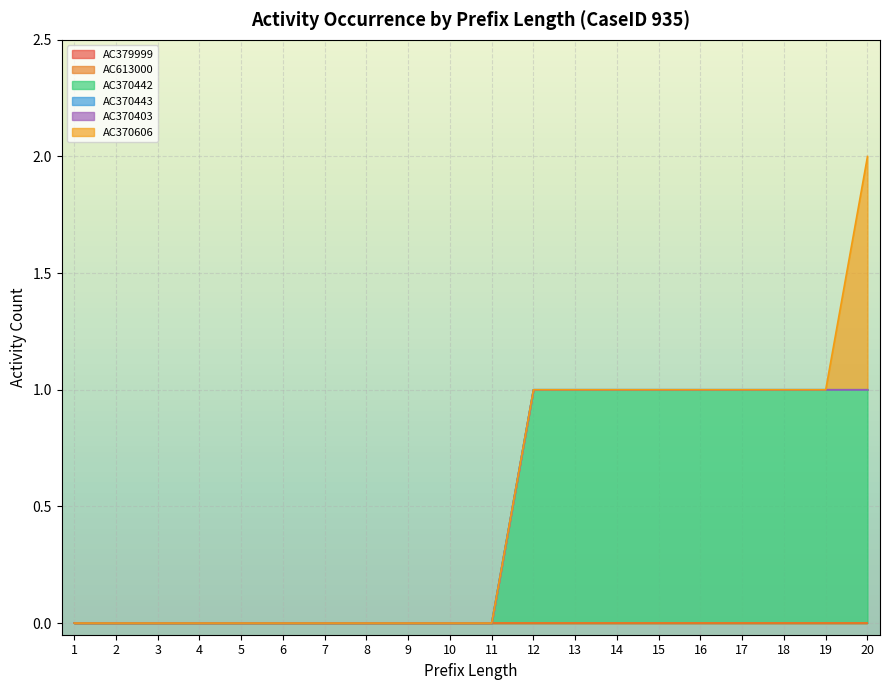

Reading left to right, extract all data points from this chart.

AC379999: 1=0	2=0	3=0	4=0	5=0	6=0	7=0	8=0	9=0	10=0	11=0	12=0	13=0	14=0	15=0	16=0	17=0	18=0	19=0	20=0
AC613000: 1=0	2=0	3=0	4=0	5=0	6=0	7=0	8=0	9=0	10=0	11=0	12=0	13=0	14=0	15=0	16=0	17=0	18=0	19=0	20=0
AC370442: 1=0	2=0	3=0	4=0	5=0	6=0	7=0	8=0	9=0	10=0	11=0	12=1	13=1	14=1	15=1	16=1	17=1	18=1	19=1	20=1
AC370443: 1=0	2=0	3=0	4=0	5=0	6=0	7=0	8=0	9=0	10=0	11=0	12=0	13=0	14=0	15=0	16=0	17=0	18=0	19=0	20=0
AC370403: 1=0	2=0	3=0	4=0	5=0	6=0	7=0	8=0	9=0	10=0	11=0	12=0	13=0	14=0	15=0	16=0	17=0	18=0	19=0	20=0
AC370606: 1=0	2=0	3=0	4=0	5=0	6=0	7=0	8=0	9=0	10=0	11=0	12=0	13=0	14=0	15=0	16=0	17=0	18=0	19=0	20=1